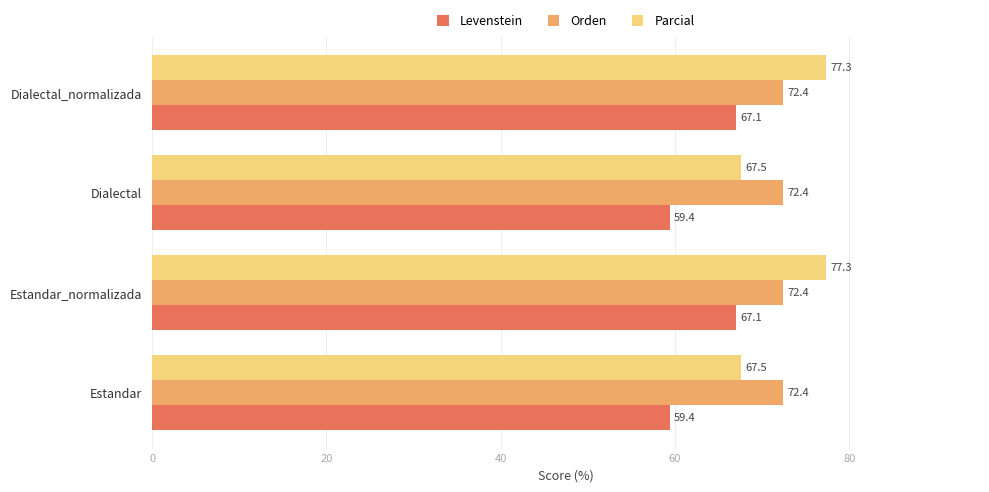

What is the maximum value shown in the chart?

77.3